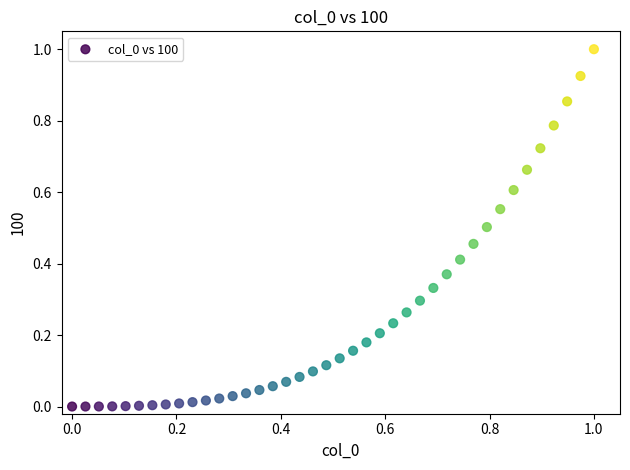

What is the range of X values (max minus min)?

1.0